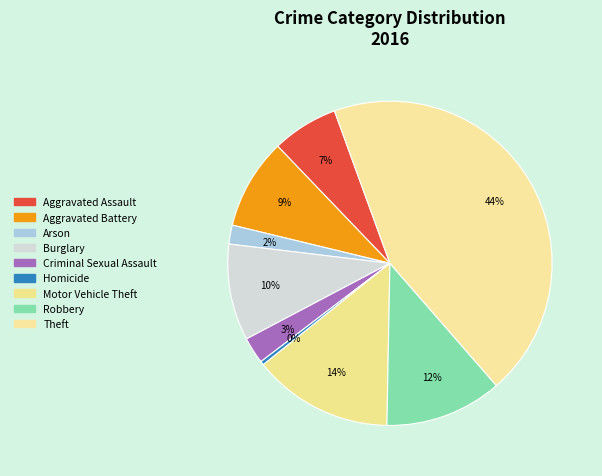

To the nearest percent, what is the difference between the Aggravated Battery and Criminal Sexual Assault slice percentages?

6%